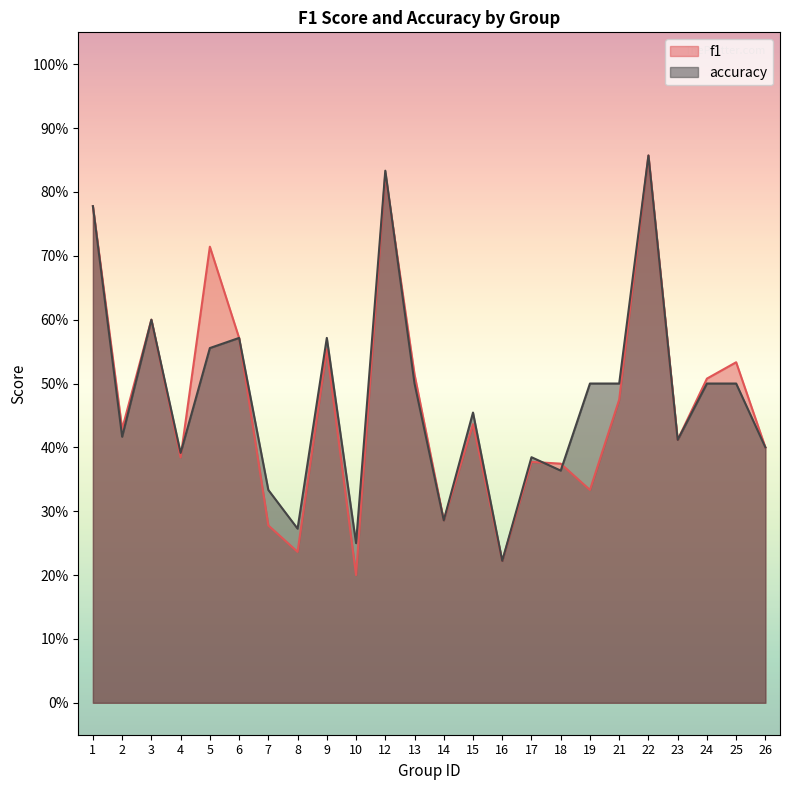

What is the sum of the accuracy values at 17 and 23?

0.8